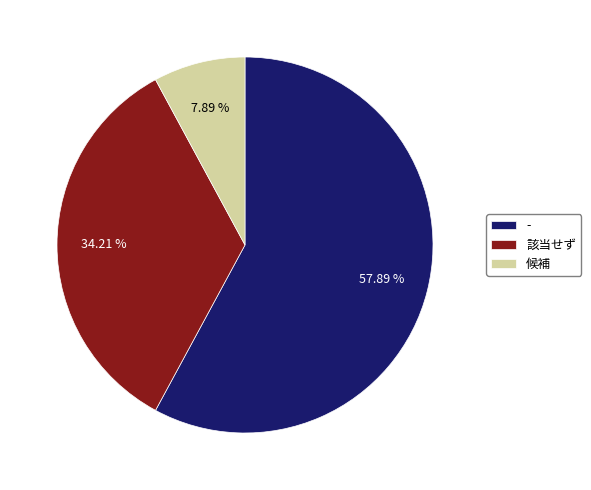

The - slice represents 58% of the pie. True or false?

True